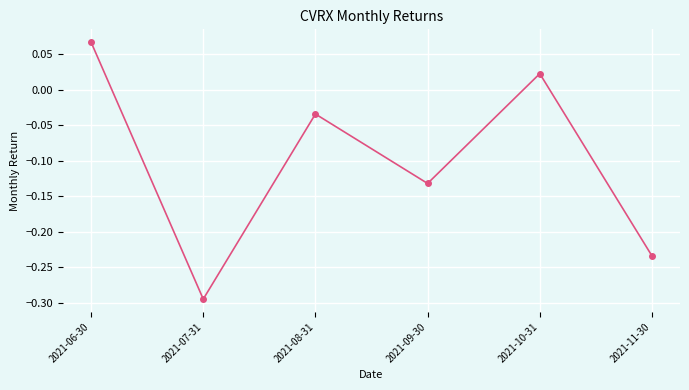

How many values are below zero?

4